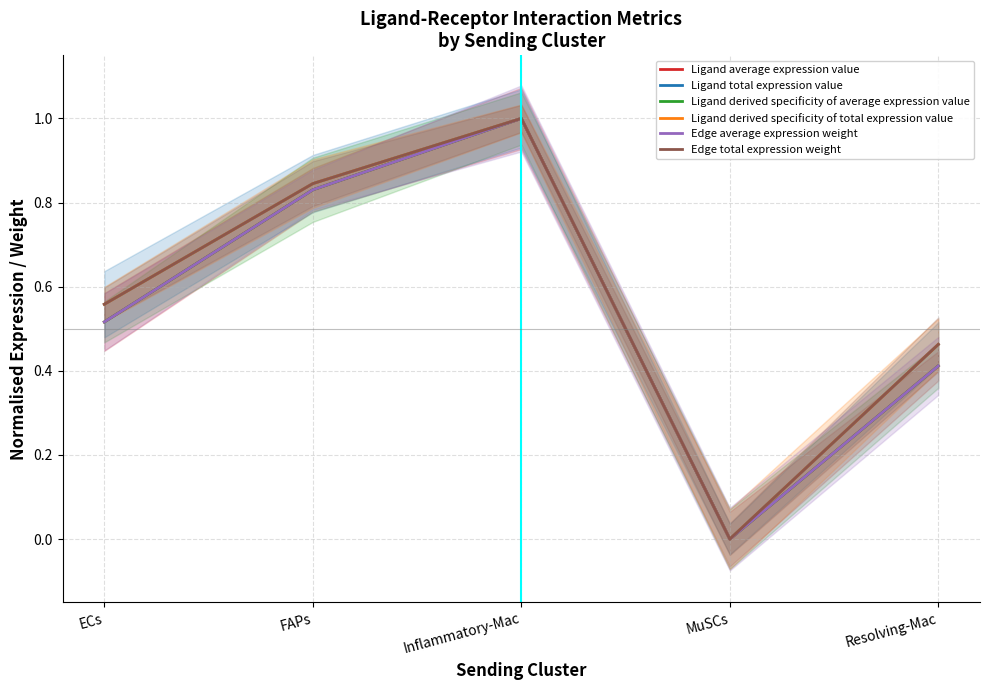

How many categories are shown in the chart?

5